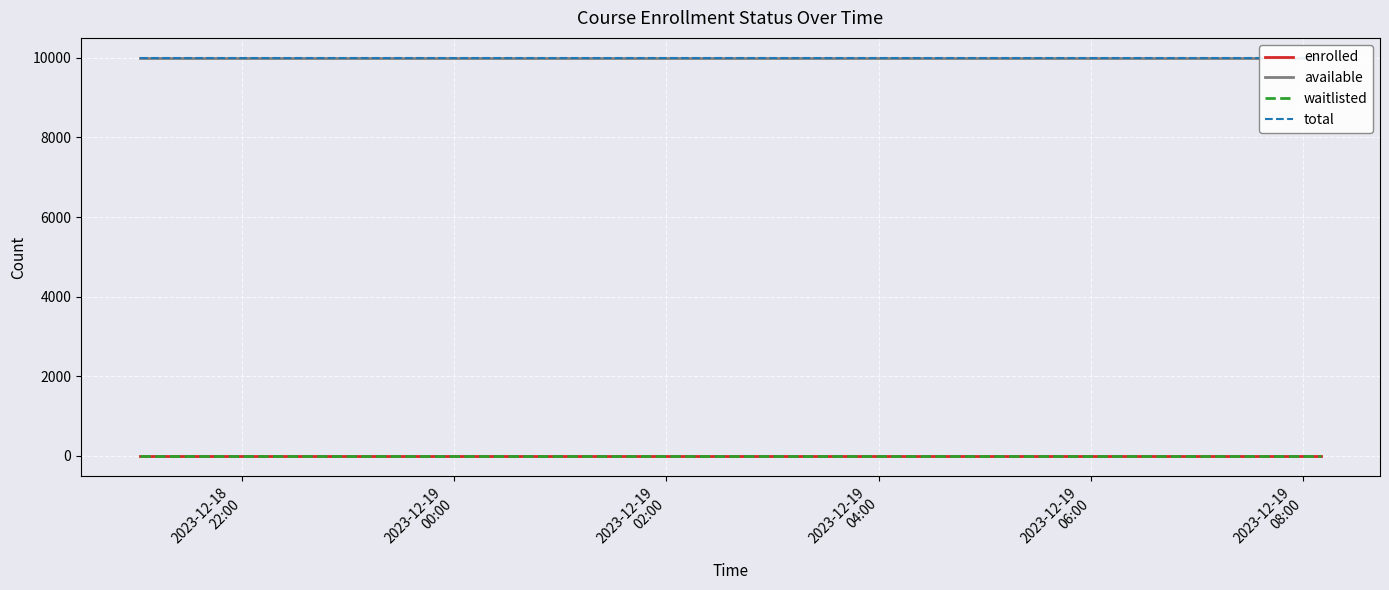

Is it true that available equals 13730 at 2023-12-18
22:00?

False